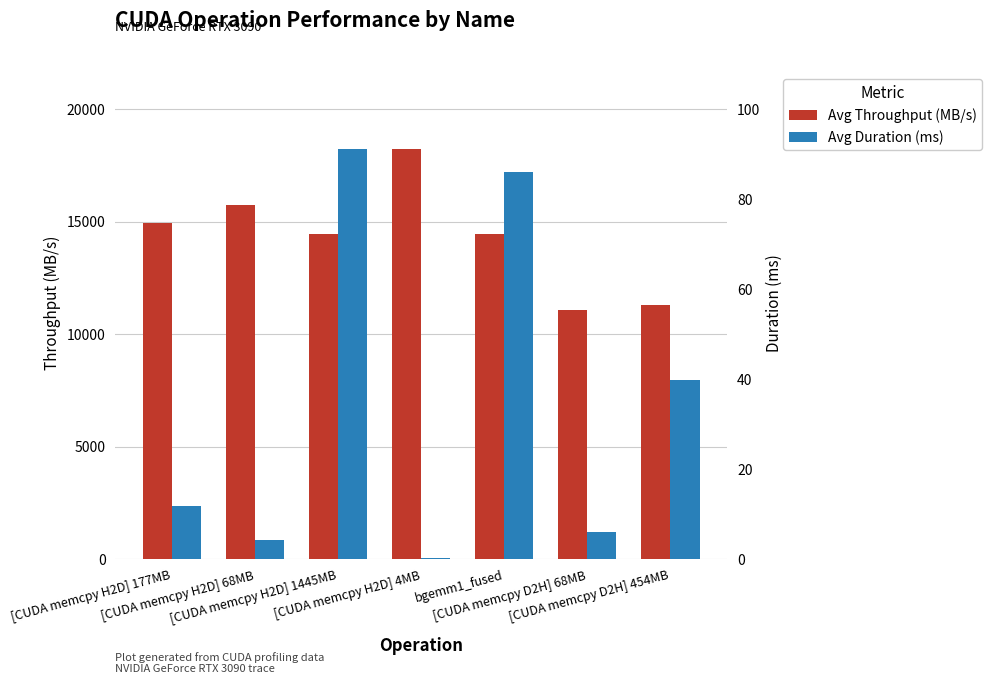

What is the difference between the Avg Duration (ms) values at [CUDA memcpy H2D] 68MB and [CUDA memcpy D2H] 454MB?

35.6